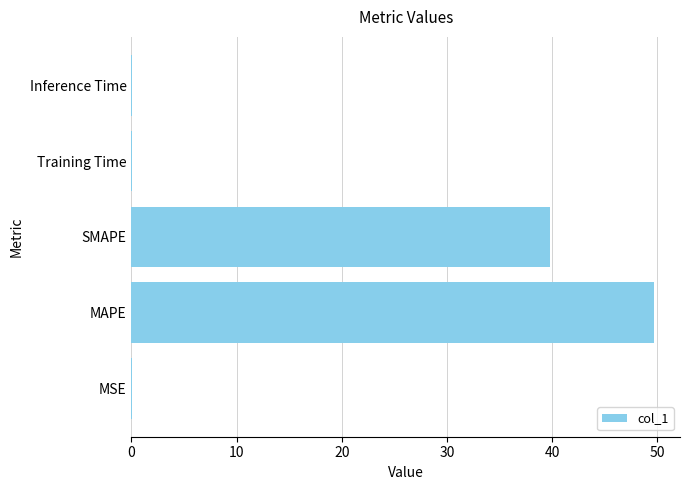

What is the sum of all values?

89.5